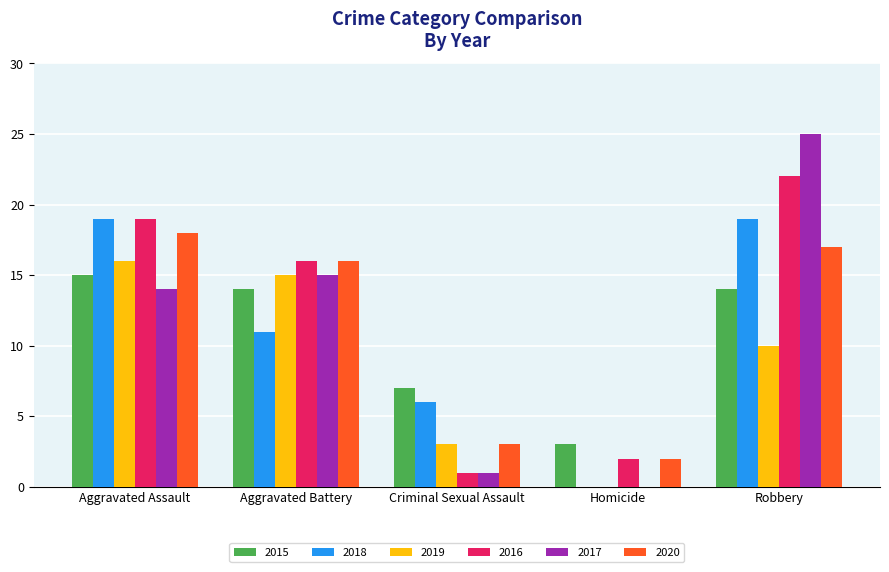

Which series changed the most between Homicide and Robbery?

2017